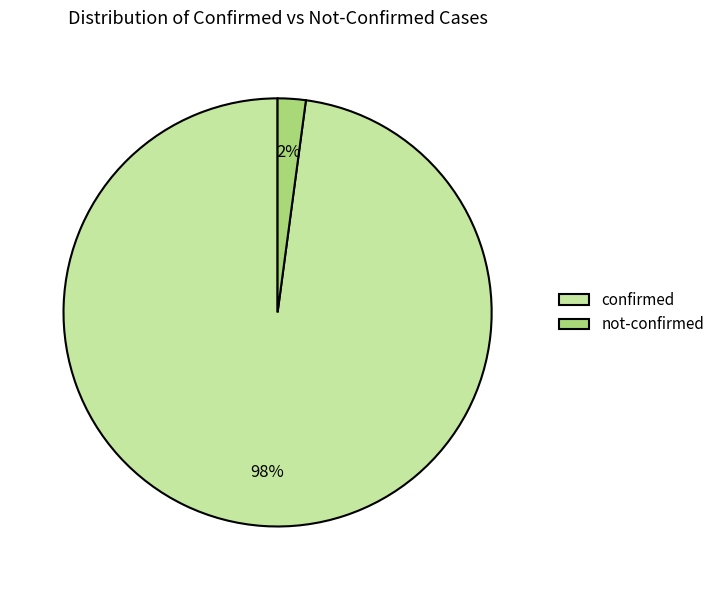

Combined, do confirmed and not-confirmed account for over 50%?

Yes